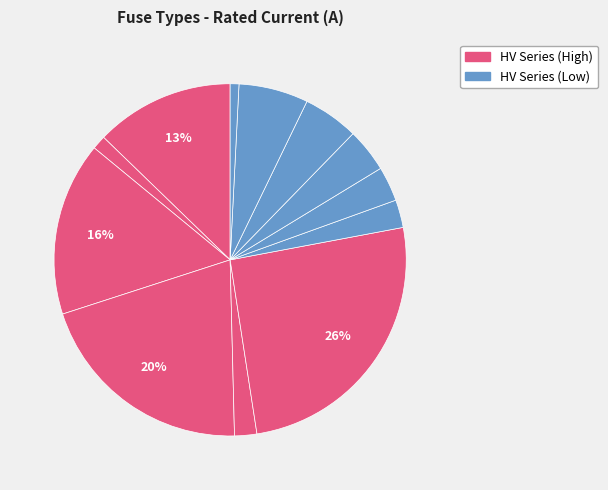

How many slices are in this pie chart?

12